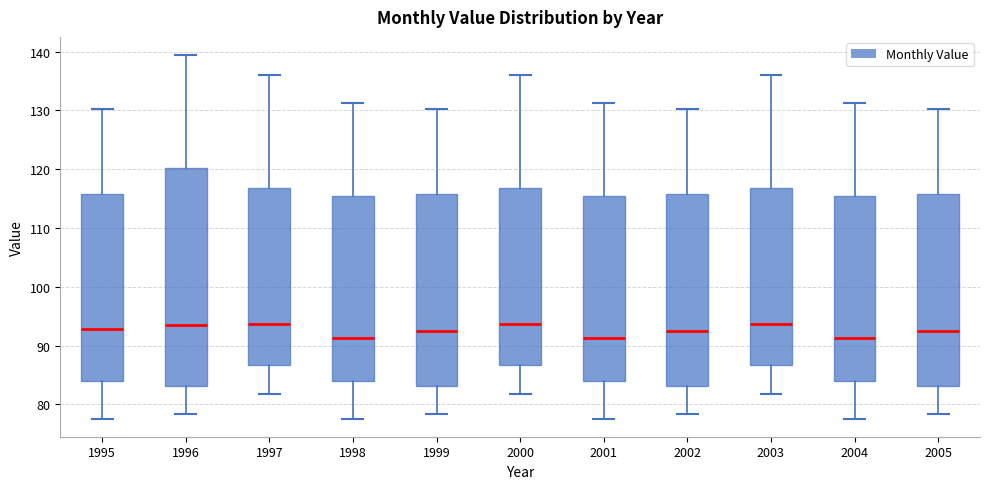

Where does the median line of the box at x = 1996 sit on the y-axis? The values are not printed on the chart, so give them approximately, as read against the axis.

93